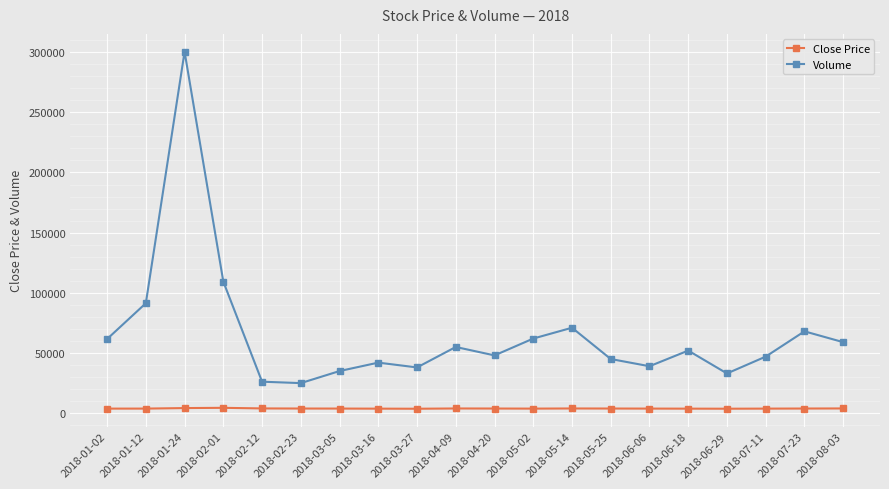

The value of Volume at 2018-07-23 is 91427. True or false?

False